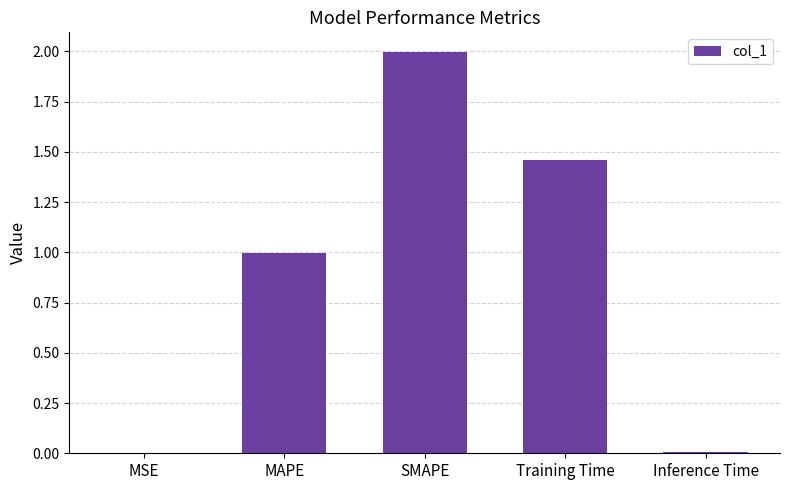

What is the sum of all values?

4.5